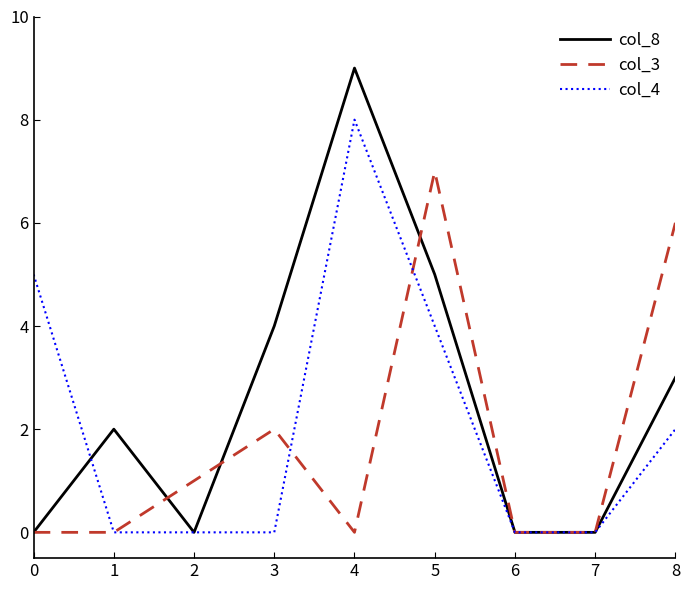

Which series changed the most between 3 and 7?

col_8